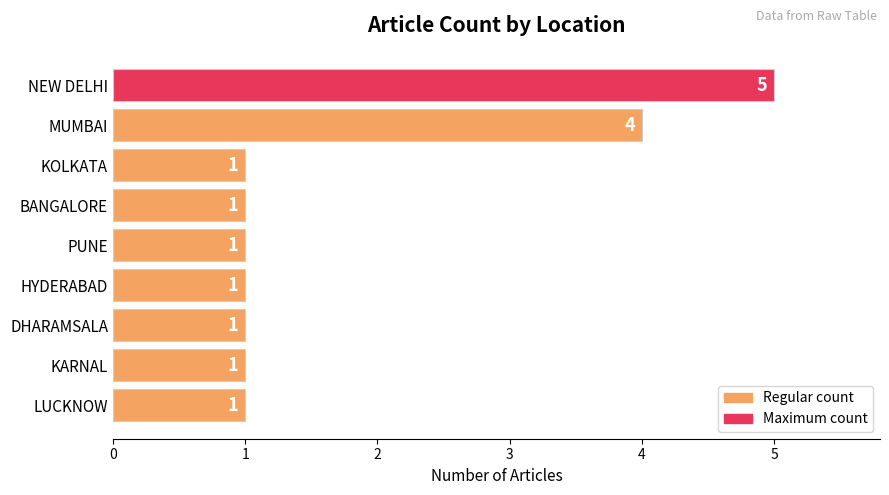

What is the minimum value shown in the chart?

1